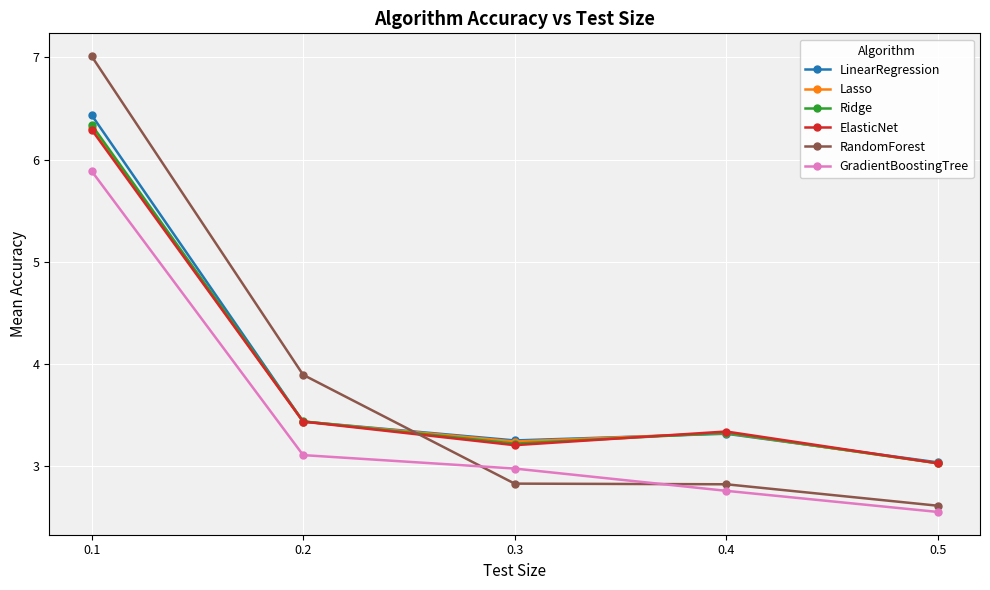

Reading left to right, list all the values displayed in this chart.

LinearRegression: 0.1=6.4	0.2=3.4	0.3=3.3	0.4=3.3	0.5=3.0
Lasso: 0.1=6.3	0.2=3.4	0.3=3.2	0.4=3.3	0.5=3.0
Ridge: 0.1=6.3	0.2=3.4	0.3=3.2	0.4=3.3	0.5=3.0
ElasticNet: 0.1=6.3	0.2=3.4	0.3=3.2	0.4=3.3	0.5=3.0
RandomForest: 0.1=7.0	0.2=3.9	0.3=2.8	0.4=2.8	0.5=2.6
GradientBoostingTree: 0.1=5.9	0.2=3.1	0.3=3.0	0.4=2.8	0.5=2.6